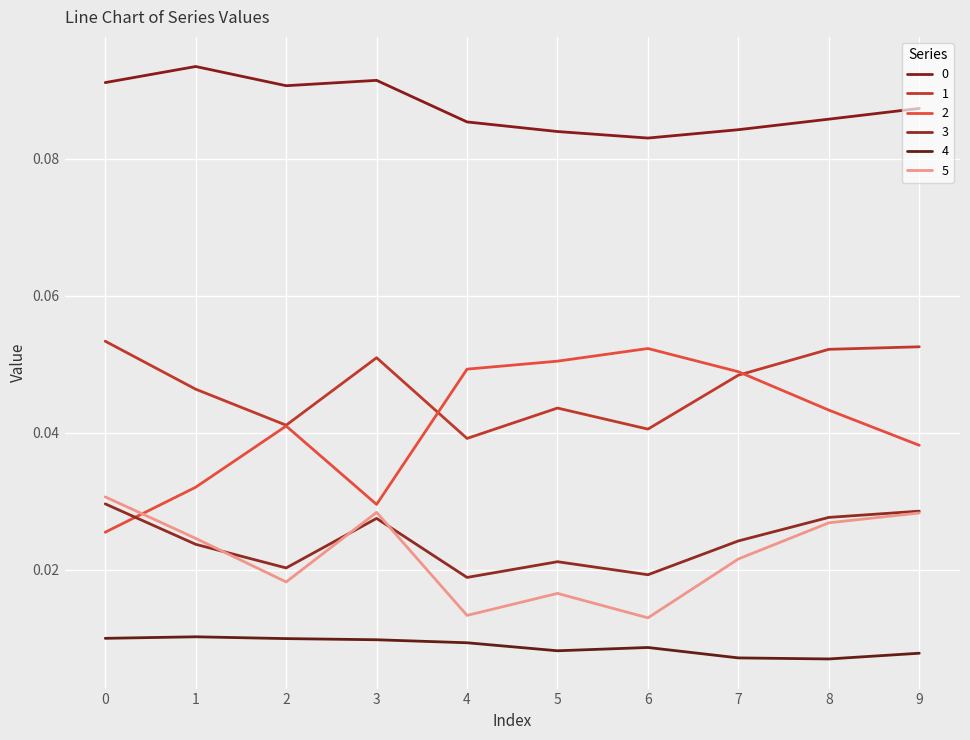

Is the value of 0 at 7 greater than the value of 1 at 9?

Yes